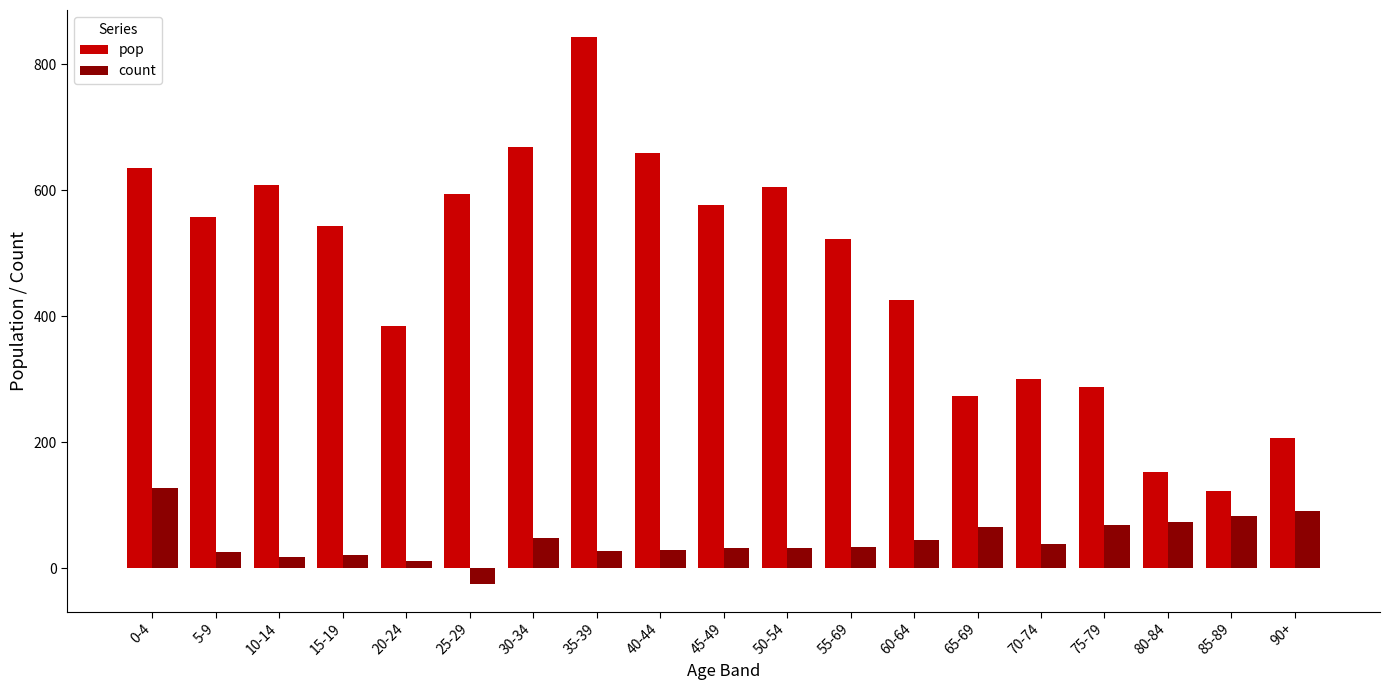

What is the minimum value shown in the chart?

-26